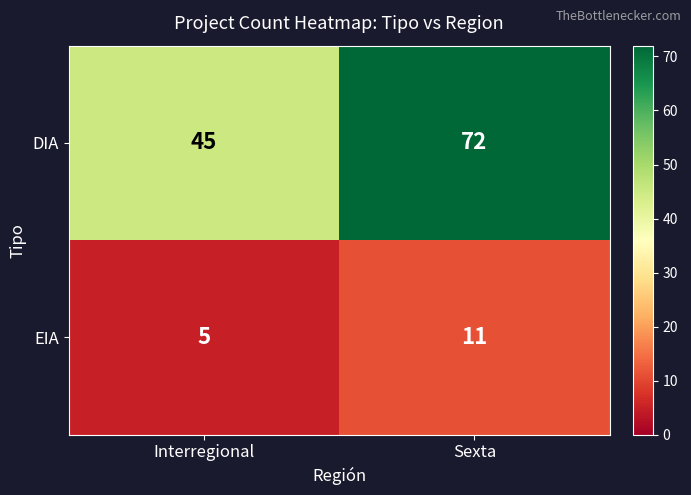

Reading left to right, extract all data points from this chart.

DIA: 45	72
EIA: 5	11